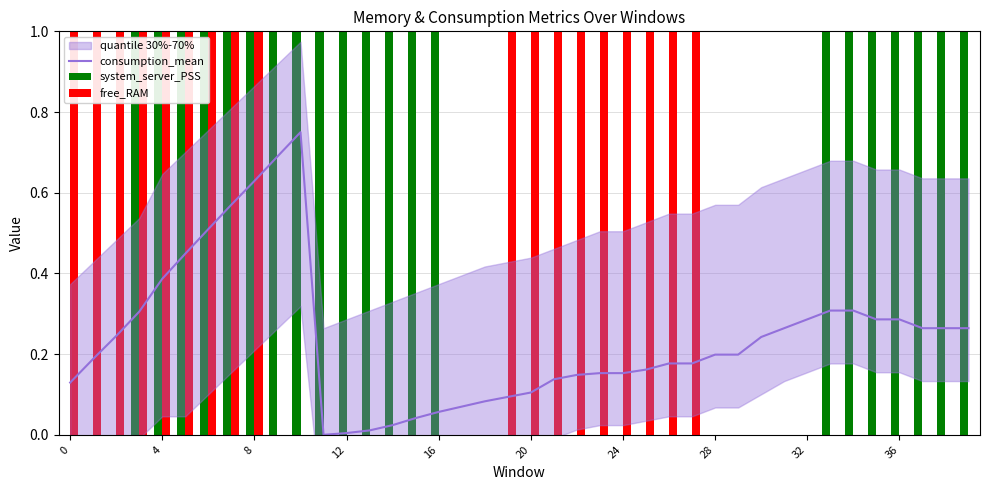

What is the value of the free_RAM bar at the 27th from the left?

1.0